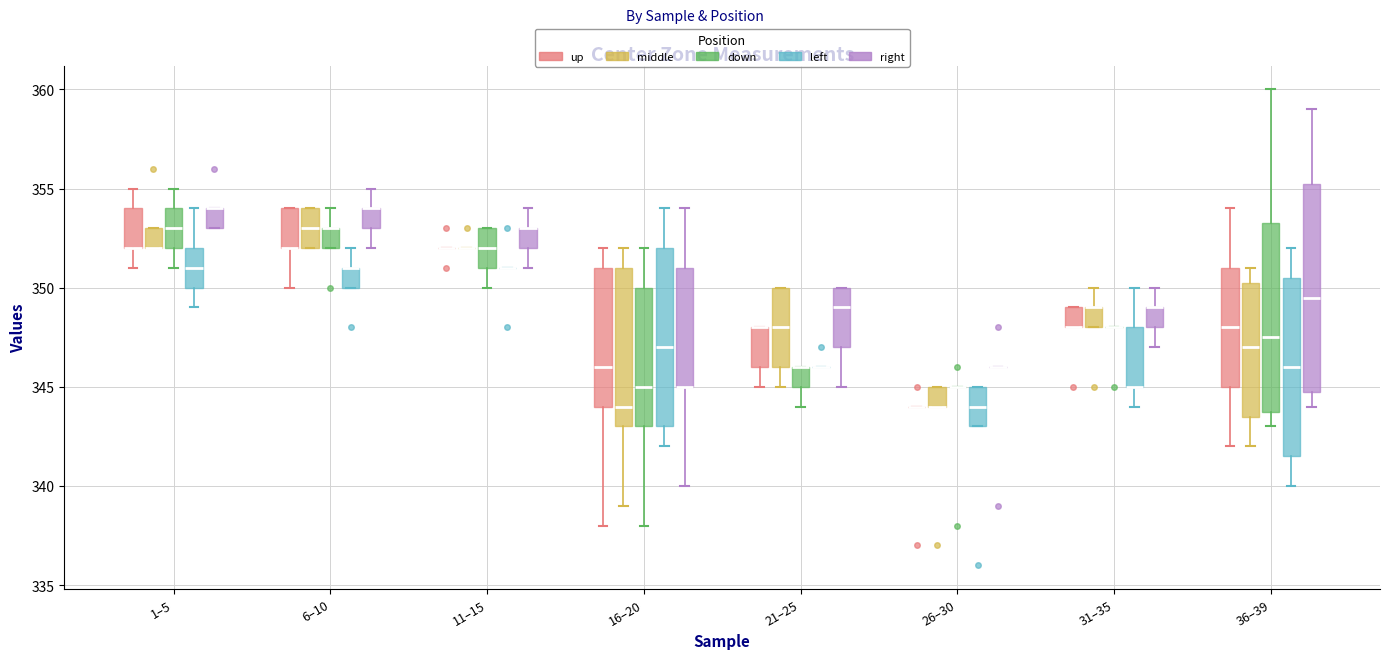

Reading left to right, transcribe this box plot: for each box, give where its median line is, the range the box spans, and where its two whiskers end, as read against the y-axis. The values are not printed on the chart, so give them approximately, as read against the axis.

1–5 (up): median 352.0 (drawn on the box's lower edge), box 352.0 to 354.0, whiskers 351.0 to 355.0
1–5 (middle): median 352.0 (drawn on the box's lower edge), box 352.0 to 353.0, whiskers 352.0 to 353.0
1–5 (down): median 353.0, box 352.0 to 354.0, whiskers 351.0 to 355.0
1–5 (left): median 351.0, box 350.0 to 352.0, whiskers 349.0 to 354.0
1–5 (right): median 354.0 (drawn on the box's upper edge), box 353.0 to 354.0, whiskers 353.0 to 354.0
6–10 (up): median 352.0 (drawn on the box's lower edge), box 352.0 to 354.0, whiskers 350.0 to 354.0
6–10 (middle): median 353.0, box 352.0 to 354.0, whiskers 352.0 to 354.0
6–10 (down): median 353.0 (drawn on the box's upper edge), box 352.0 to 353.0, whiskers 352.0 to 354.0
6–10 (left): median 351.0 (drawn on the box's upper edge), box 350.0 to 351.0, whiskers 350.0 to 352.0
6–10 (right): median 354.0 (drawn on the box's upper edge), box 353.0 to 354.0, whiskers 352.0 to 355.0
11–15 (up): box collapsed to a line at 352.0, whiskers 352.0 to 352.0
11–15 (middle): box collapsed to a line at 352.0, whiskers 352.0 to 352.0
11–15 (down): median 352.0, box 351.0 to 353.0, whiskers 350.0 to 353.0
11–15 (left): box collapsed to a line at 351.0, whiskers 351.0 to 351.0
11–15 (right): median 353.0 (drawn on the box's upper edge), box 352.0 to 353.0, whiskers 351.0 to 354.0
16–20 (up): median 346.0, box 344.0 to 351.0, whiskers 338.0 to 352.0
16–20 (middle): median 344.0, box 343.0 to 351.0, whiskers 339.0 to 352.0
16–20 (down): median 345.0, box 343.0 to 350.0, whiskers 338.0 to 352.0
16–20 (left): median 347.0, box 343.0 to 352.0, whiskers 342.0 to 354.0
16–20 (right): median 345.0 (drawn on the box's lower edge), box 345.0 to 351.0, whiskers 340.0 to 354.0
21–25 (up): median 348.0 (drawn on the box's upper edge), box 346.0 to 348.0, whiskers 345.0 to 348.0
21–25 (middle): median 348.0, box 346.0 to 350.0, whiskers 345.0 to 350.0
21–25 (down): median 346.0 (drawn on the box's upper edge), box 345.0 to 346.0, whiskers 344.0 to 346.0
21–25 (left): box collapsed to a line at 346.0, whiskers 346.0 to 346.0
21–25 (right): median 349.0, box 347.0 to 350.0, whiskers 345.0 to 350.0
26–30 (up): box collapsed to a line at 344.0, whiskers 344.0 to 344.0
26–30 (middle): median 344.0 (drawn on the box's lower edge), box 344.0 to 345.0, whiskers 344.0 to 345.0
26–30 (down): box collapsed to a line at 345.0, whiskers 345.0 to 345.0
26–30 (left): median 344.0, box 343.0 to 345.0, whiskers 343.0 to 345.0
26–30 (right): box collapsed to a line at 346.0, whiskers 346.0 to 346.0
31–35 (up): median 348.0 (drawn on the box's lower edge), box 348.0 to 349.0, whiskers 348.0 to 349.0
31–35 (middle): median 349.0 (drawn on the box's upper edge), box 348.0 to 349.0, whiskers 348.0 to 350.0
31–35 (down): box collapsed to a line at 348.0, whiskers 348.0 to 348.0
31–35 (left): median 345.0 (drawn on the box's lower edge), box 345.0 to 348.0, whiskers 344.0 to 350.0
31–35 (right): median 349.0 (drawn on the box's upper edge), box 348.0 to 349.0, whiskers 347.0 to 350.0
36–39 (up): median 348.0, box 345.0 to 351.0, whiskers 342.0 to 354.0
36–39 (middle): median 347.0, box 343.5 to 350.5, whiskers 342.0 to 351.0
36–39 (down): median 347.5, box 344.0 to 353.5, whiskers 343.0 to 360.0
36–39 (left): median 346.0, box 341.5 to 350.5, whiskers 340.0 to 352.0
36–39 (right): median 349.5, box 345.0 to 355.5, whiskers 344.0 to 359.0